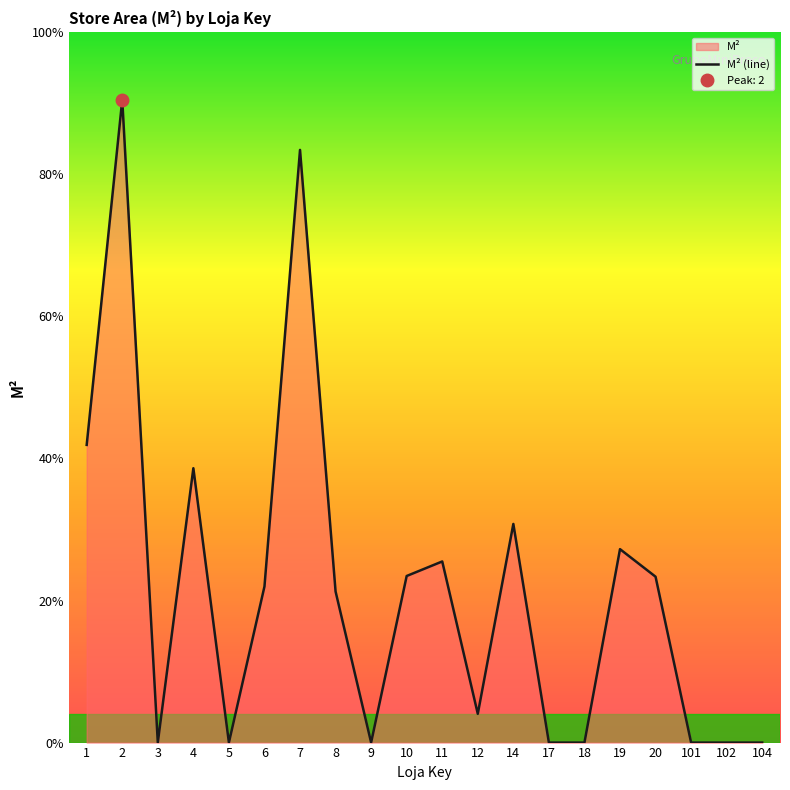

At which category does the data reach its first local peak?

2